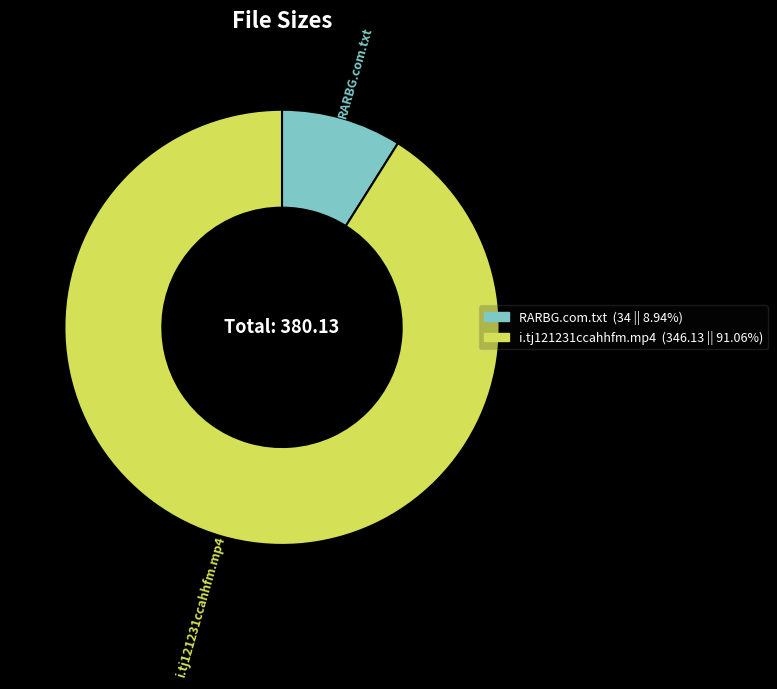

Rank the categories by value from highest to lowest.

i.tj121231ccahhfm.mp4, RARBG.com.txt